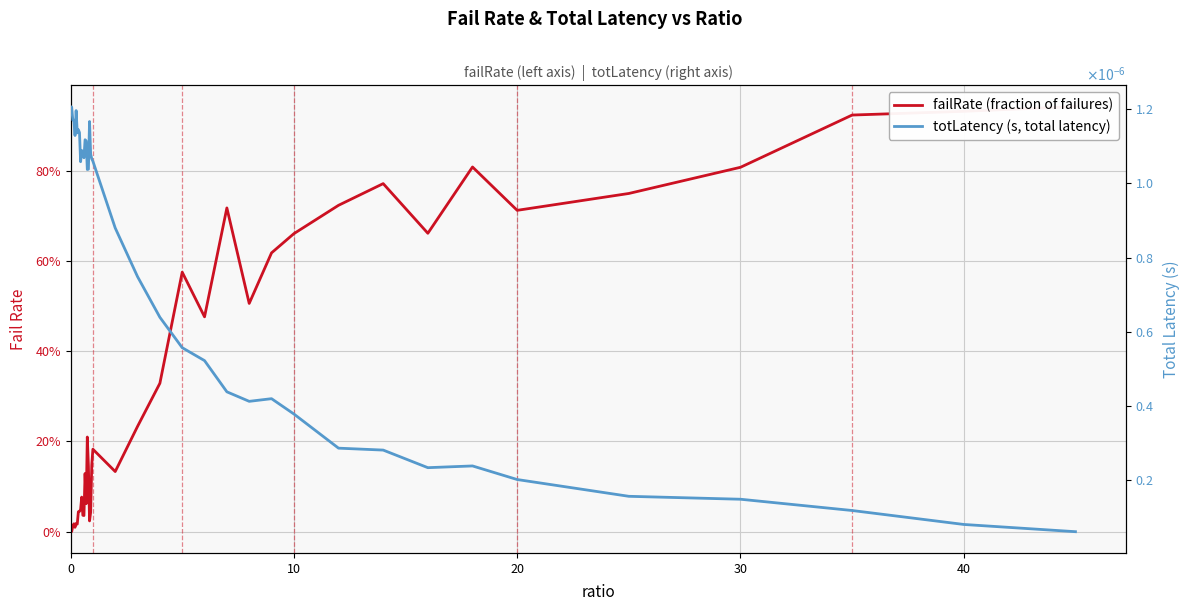

What is the difference between the second highest and second lowest values in the failRate series?

0.9